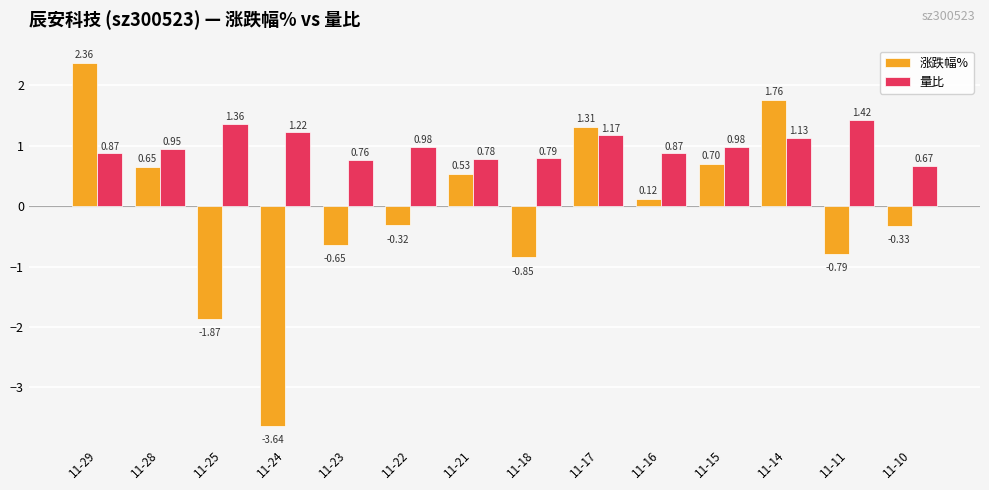

At how many categories does at least one series exceed -1?

14